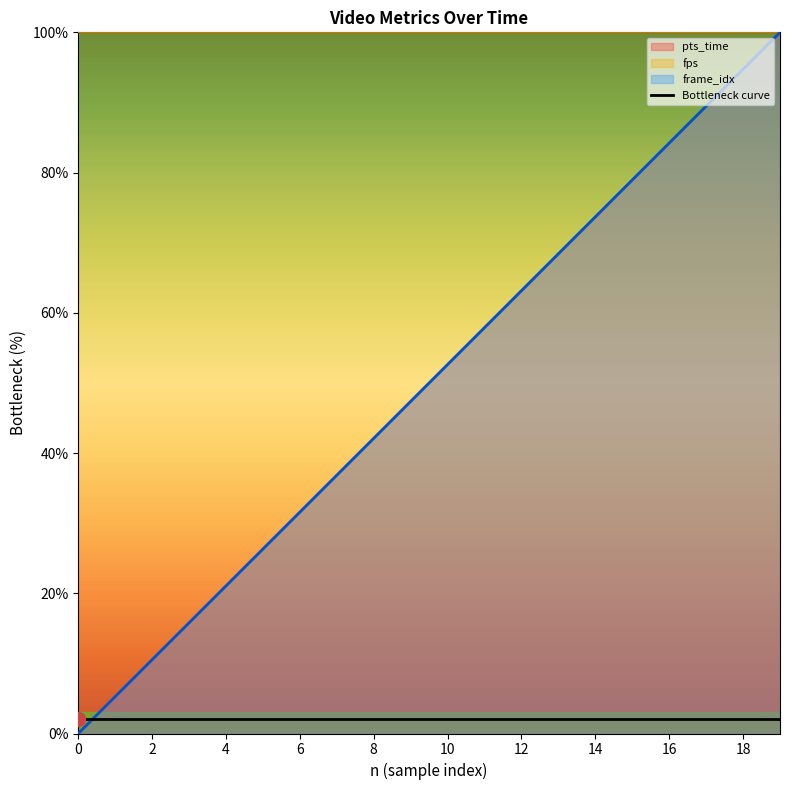

True or false: frame_idx and pts_time cross at least once.

False